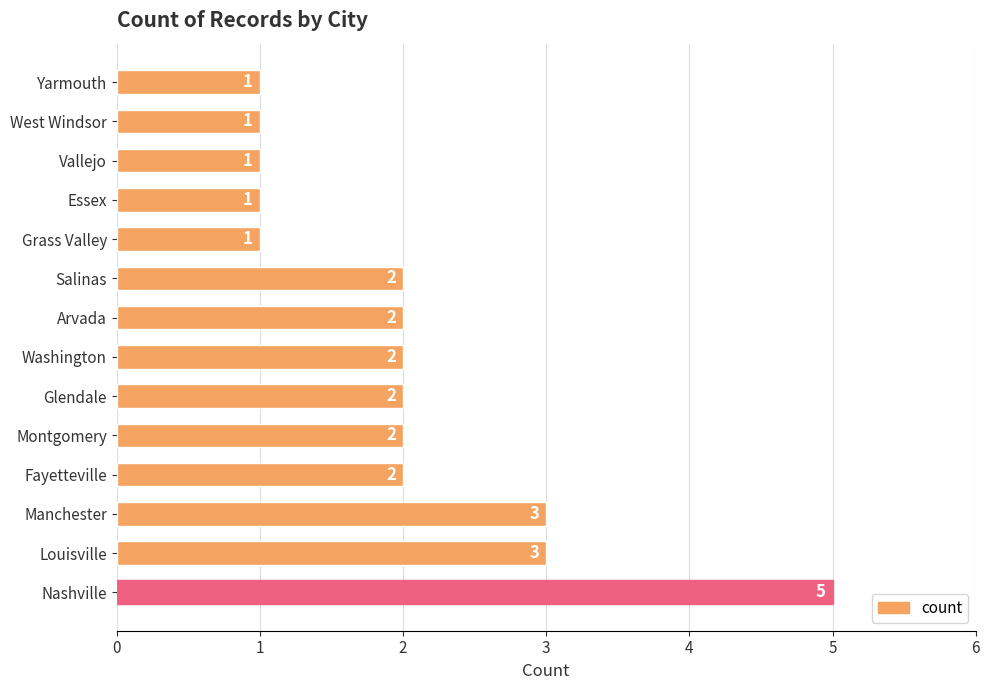

What is the difference between the maximum and minimum values?

4